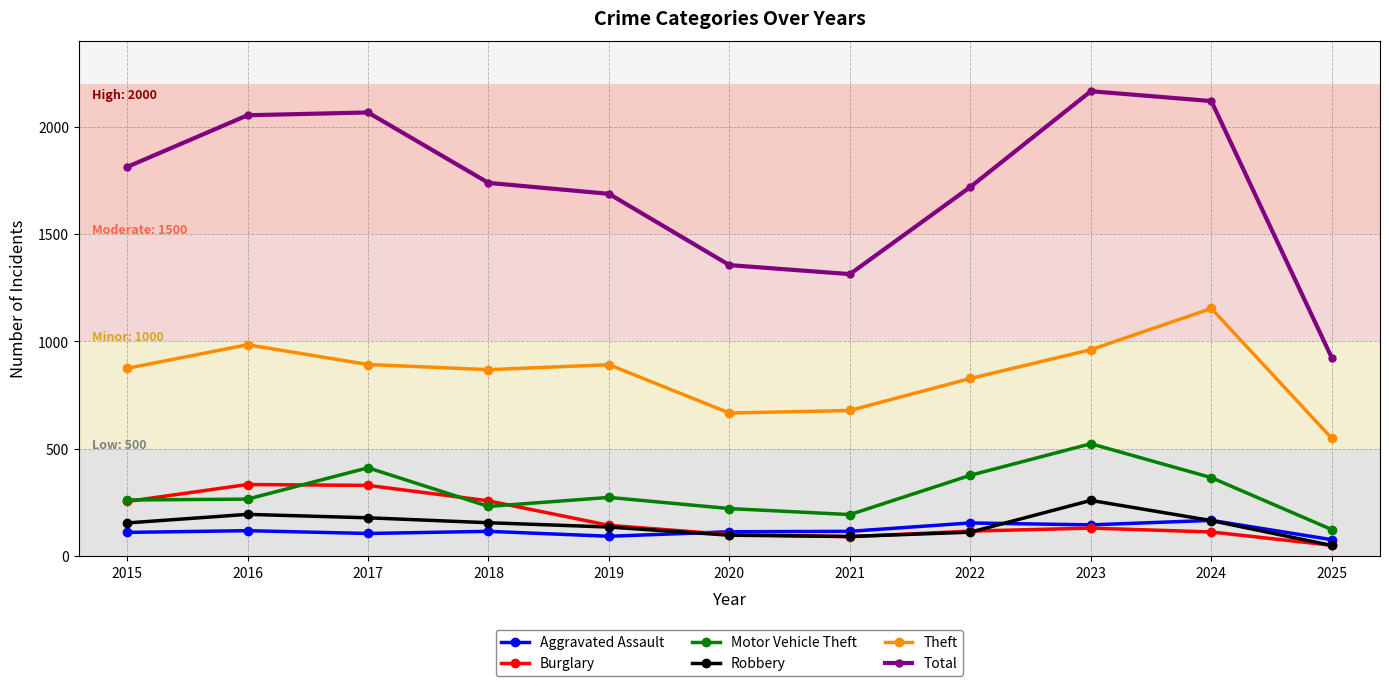

True or false: Theft has more than 0 interior local peaks.

True